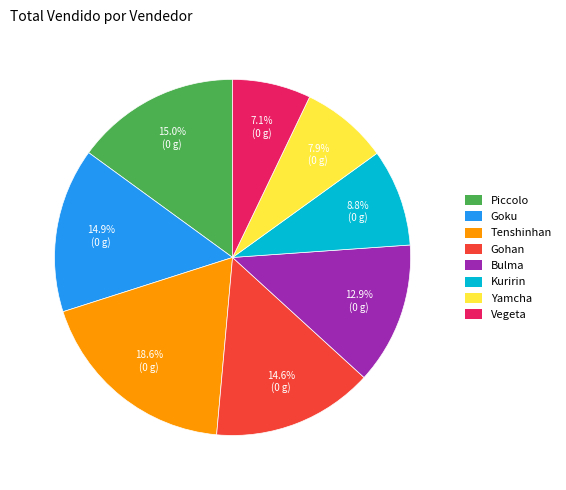

Between Yamcha and Gohan, which is larger?

Gohan